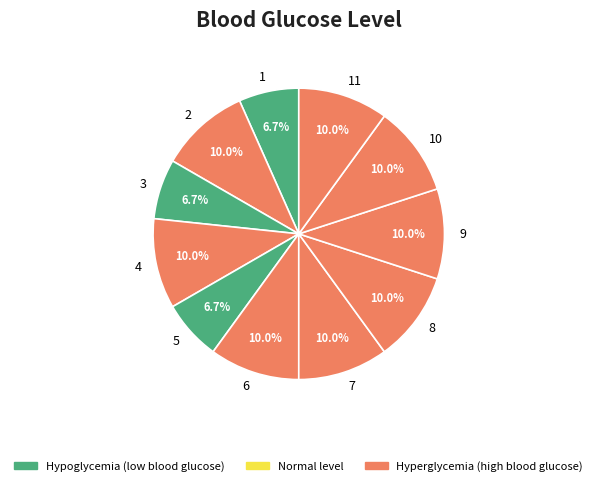

Is it true that 6 is 10% of the pie?

True